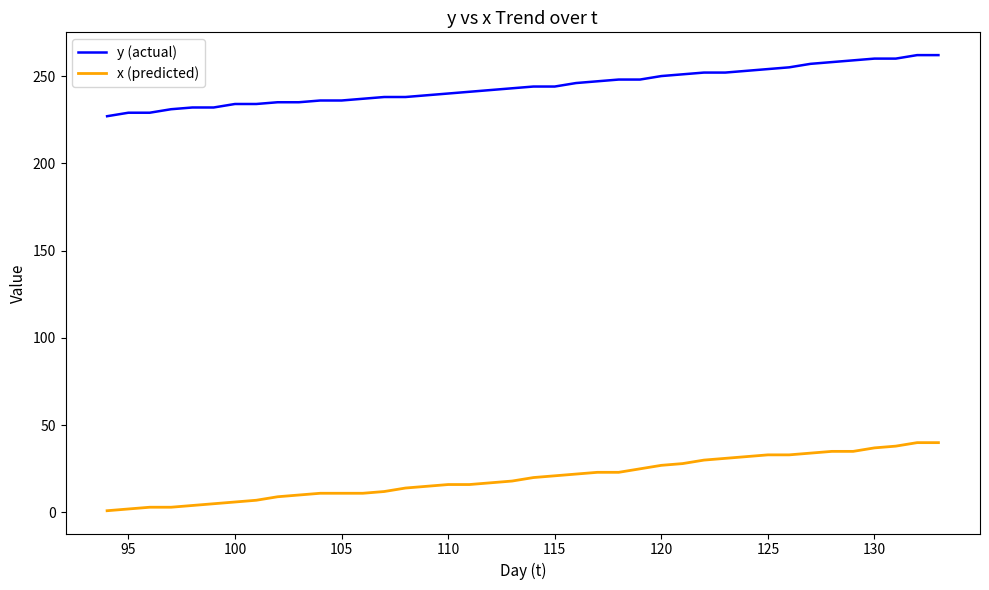

Which series has the largest range (max minus min)?

x (predicted)